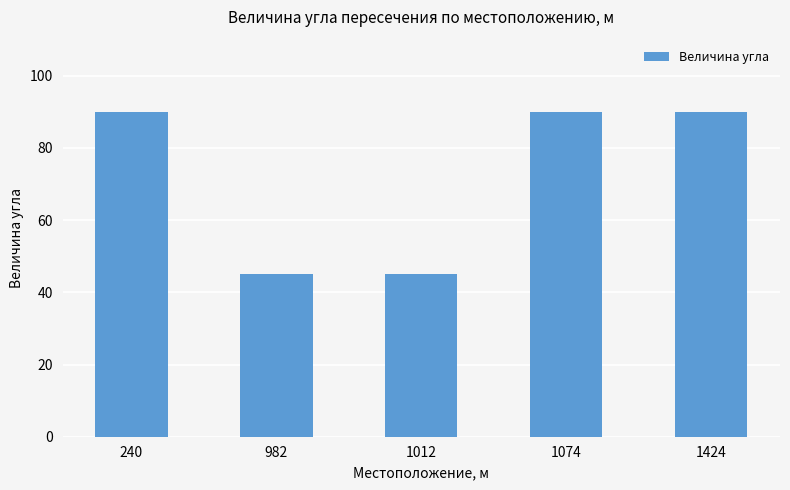

What is the sum of the values at 240 and 1074?

180